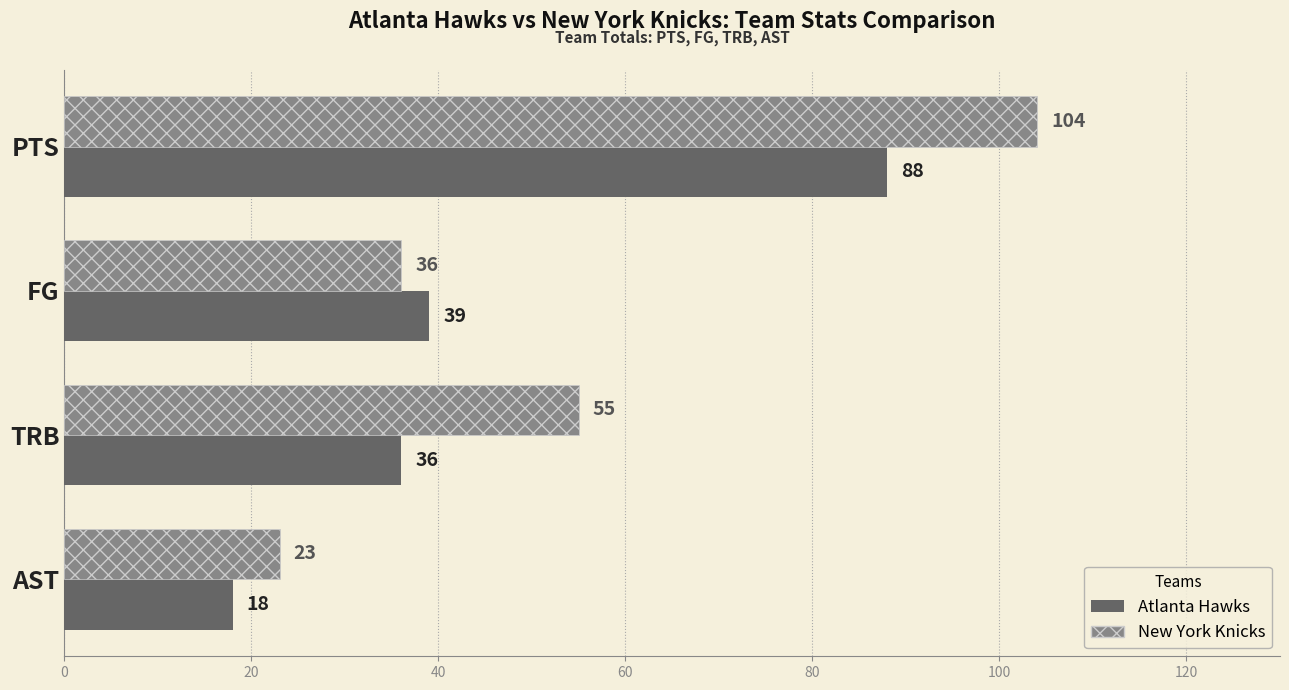

What is the difference between the maximum and minimum values in the New York Knicks series?

81